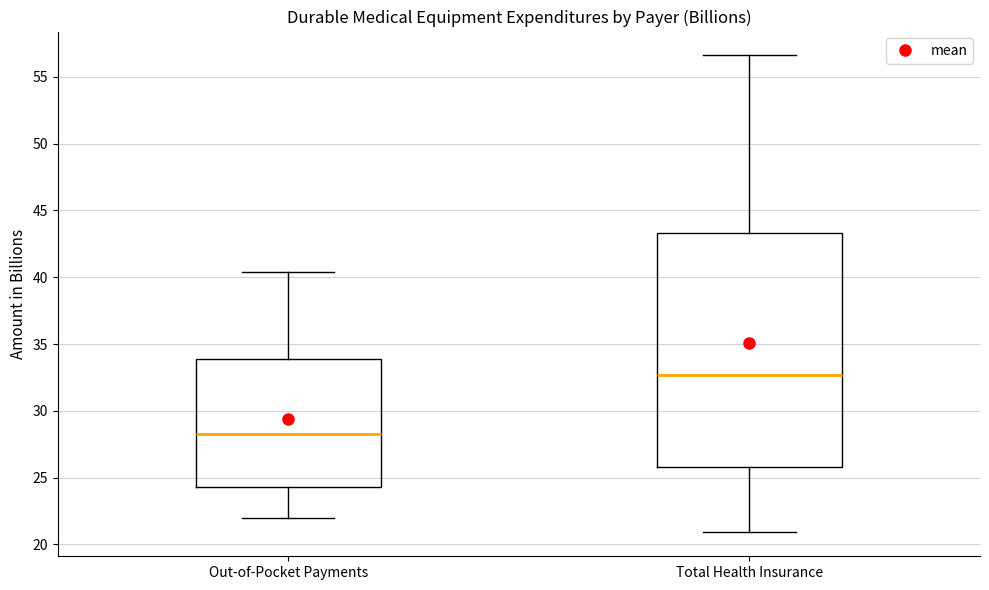

Where does the median line of the box for Out-of-Pocket Payments sit on the y-axis? The values are not printed on the chart, so give them approximately, as read against the axis.

28.5